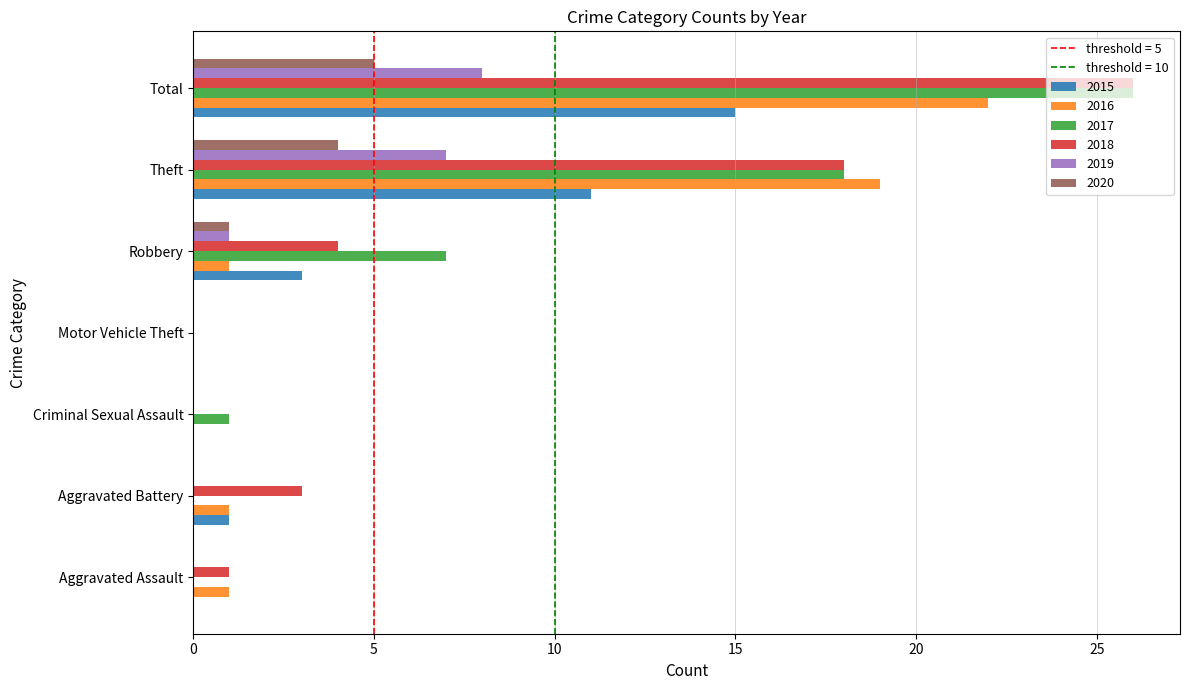

What is the maximum value for 2017?

26